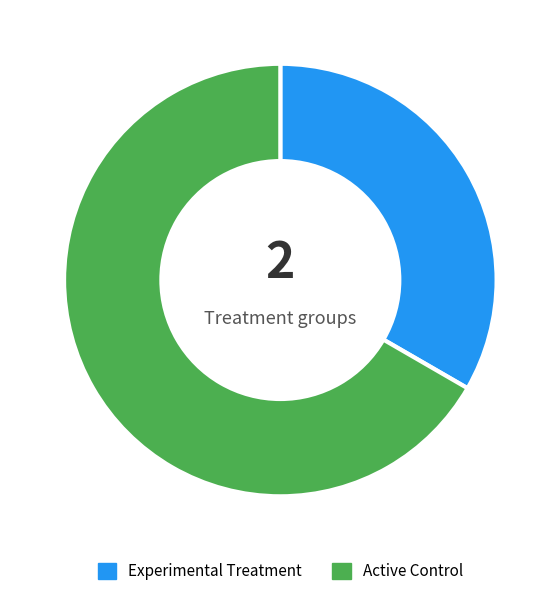

Approximately how many times larger is the value at Active Control compared to Experimental Treatment?

2.0